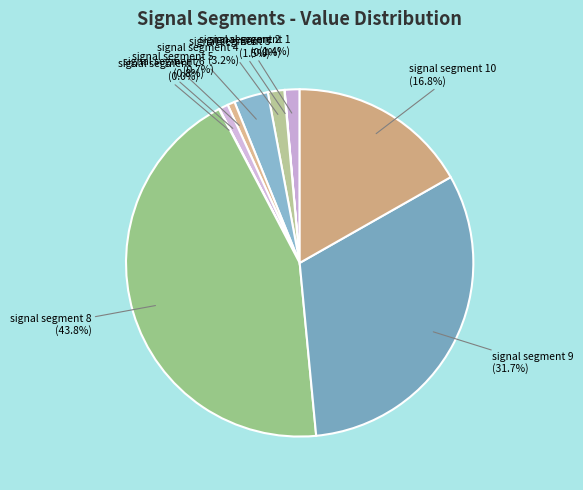

To the nearest percent, what percentage of the pie is signal segment 10?

17%